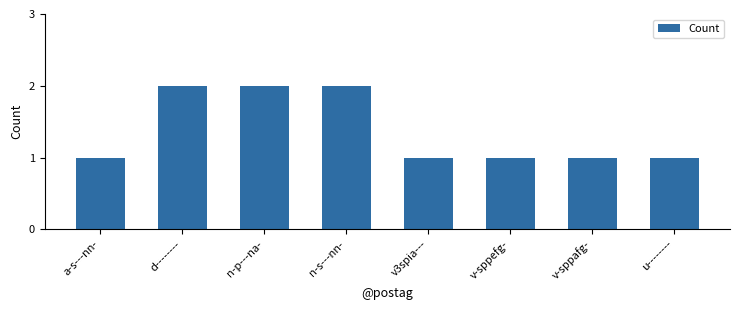

How many distinct data groups are displayed?

1